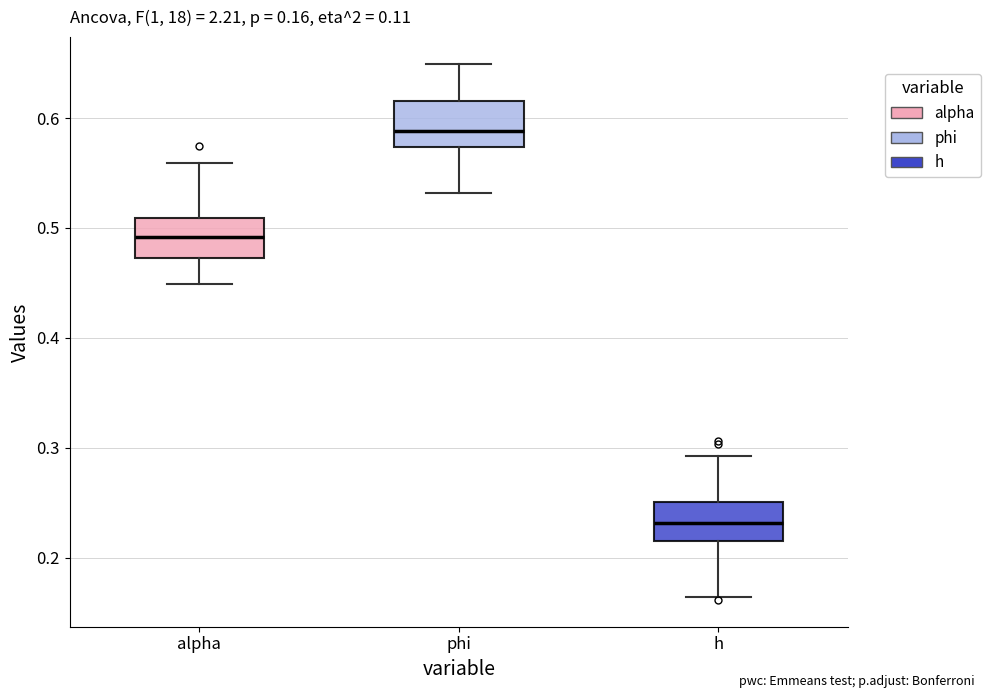

Which box has the lowest median line?

h